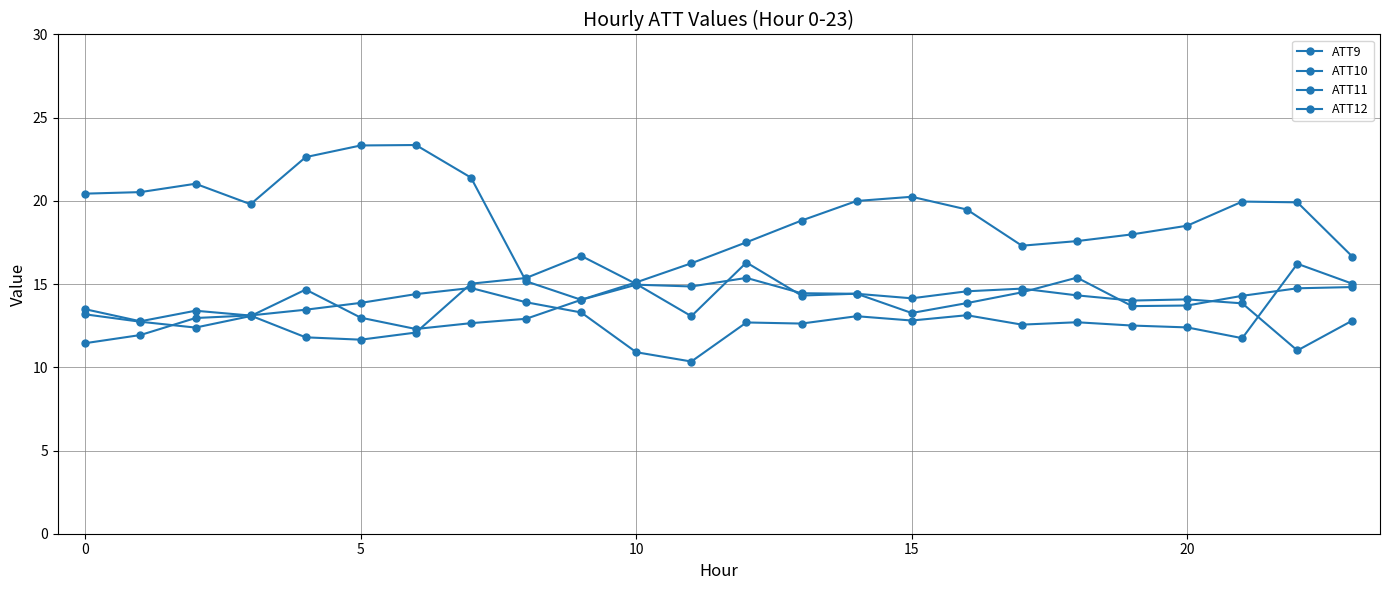

What is the maximum value for ATT12?

16.2